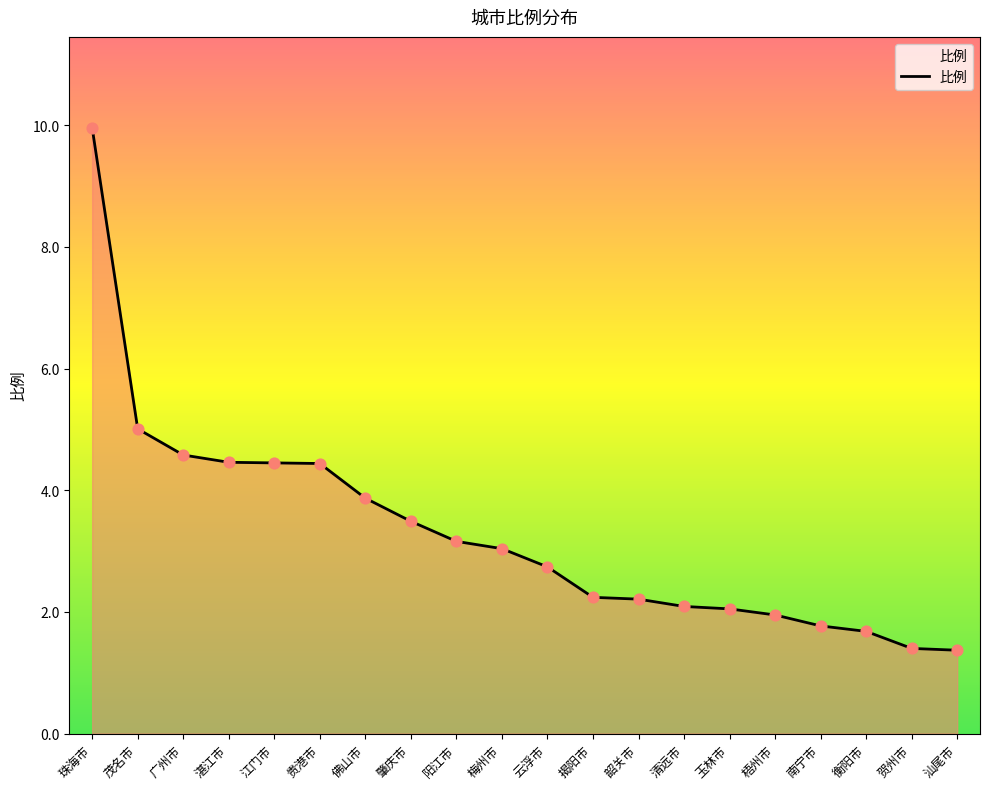

What is the ratio of the value at 衡阳市 to the value at 梅州市?

0.6